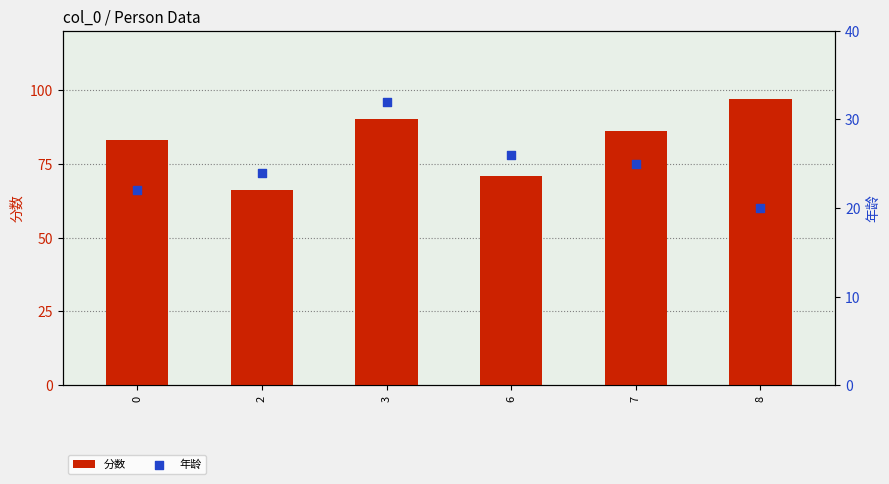

What are all the series names shown in the legend?

分数, 年龄